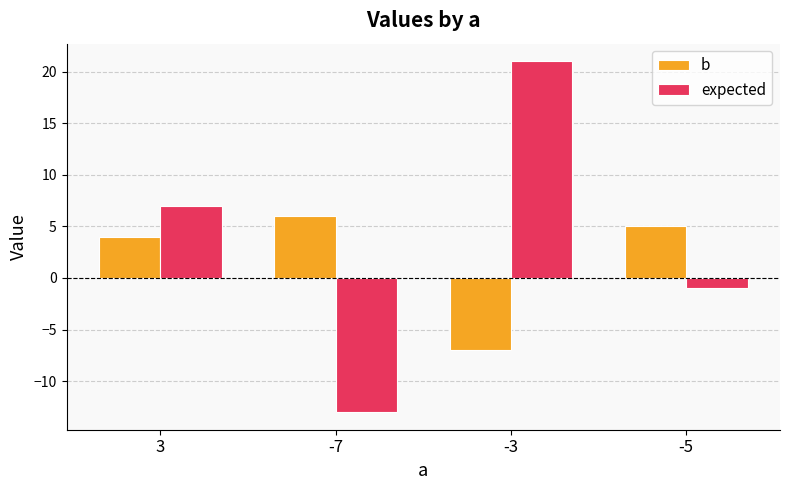

Is it true that b equals -7 at -3?

True